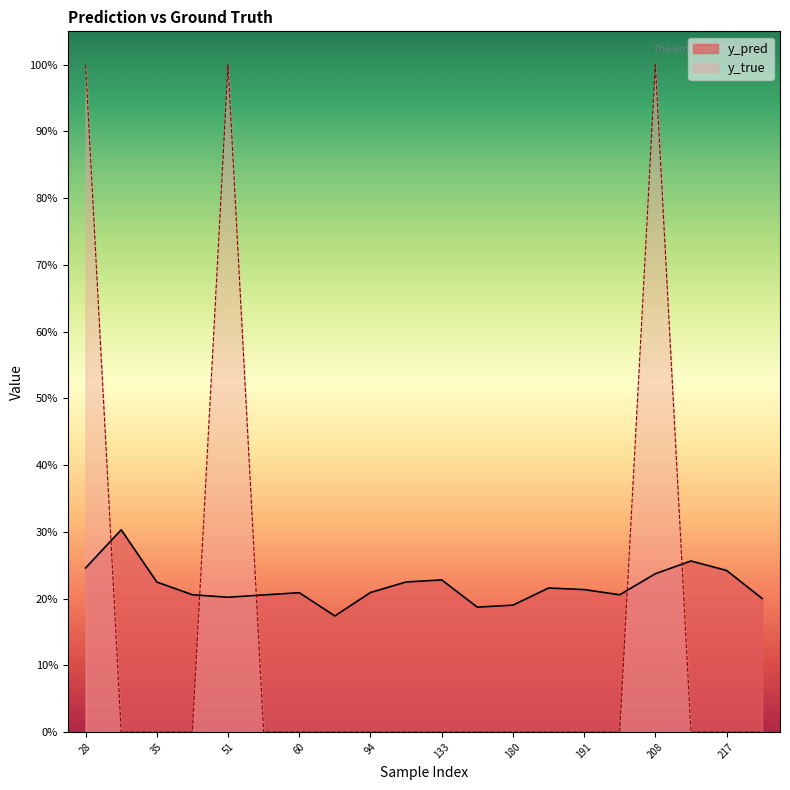

True or false: y_true has more than 2 points higher than both neighbors.

False